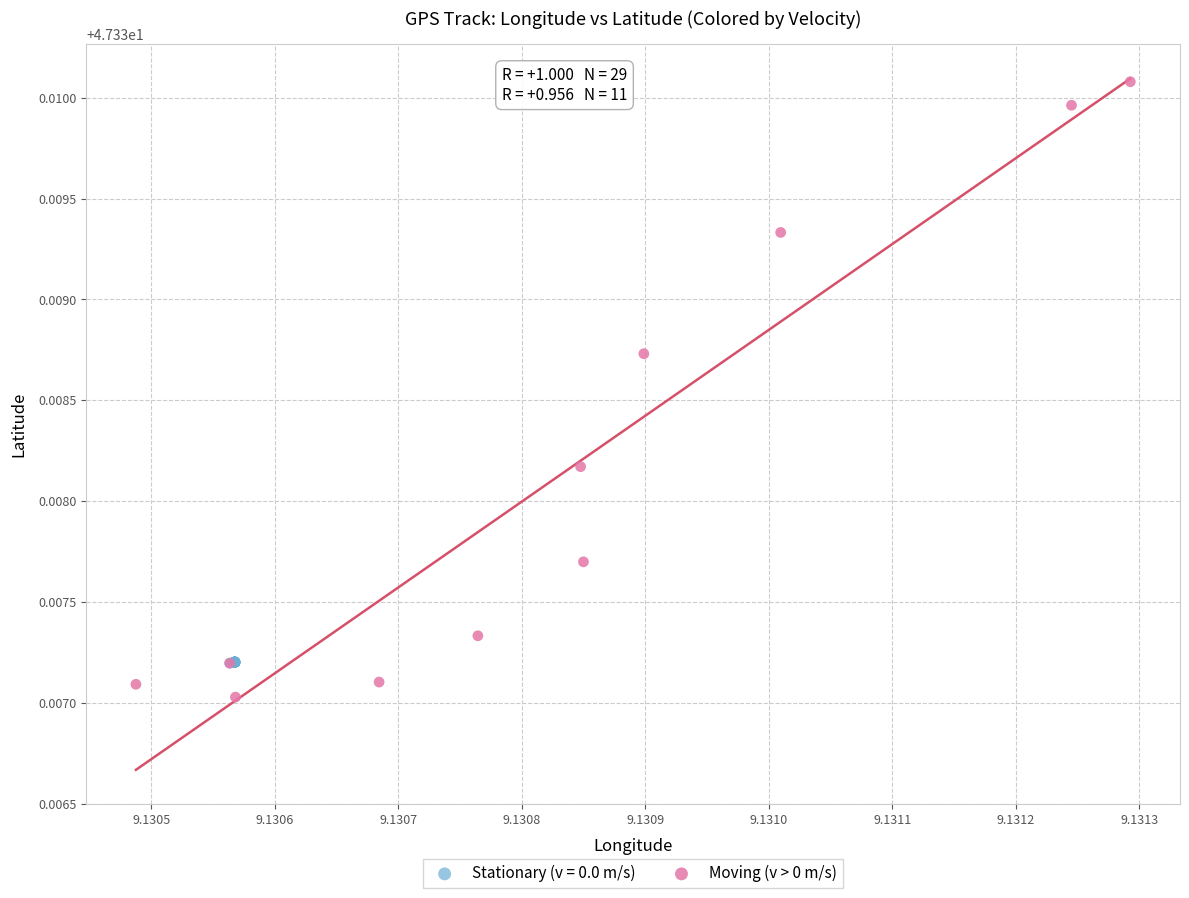

Which series reaches the maximum Y coordinate?

Moving (v > 0 m/s)